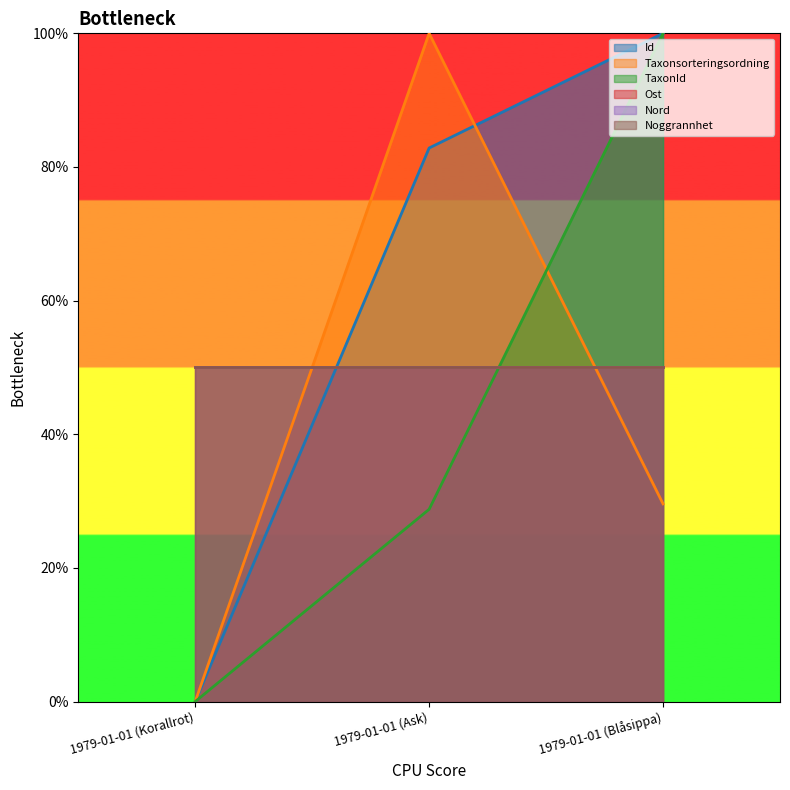

Does the chart display data point markers on the line(s)?

No